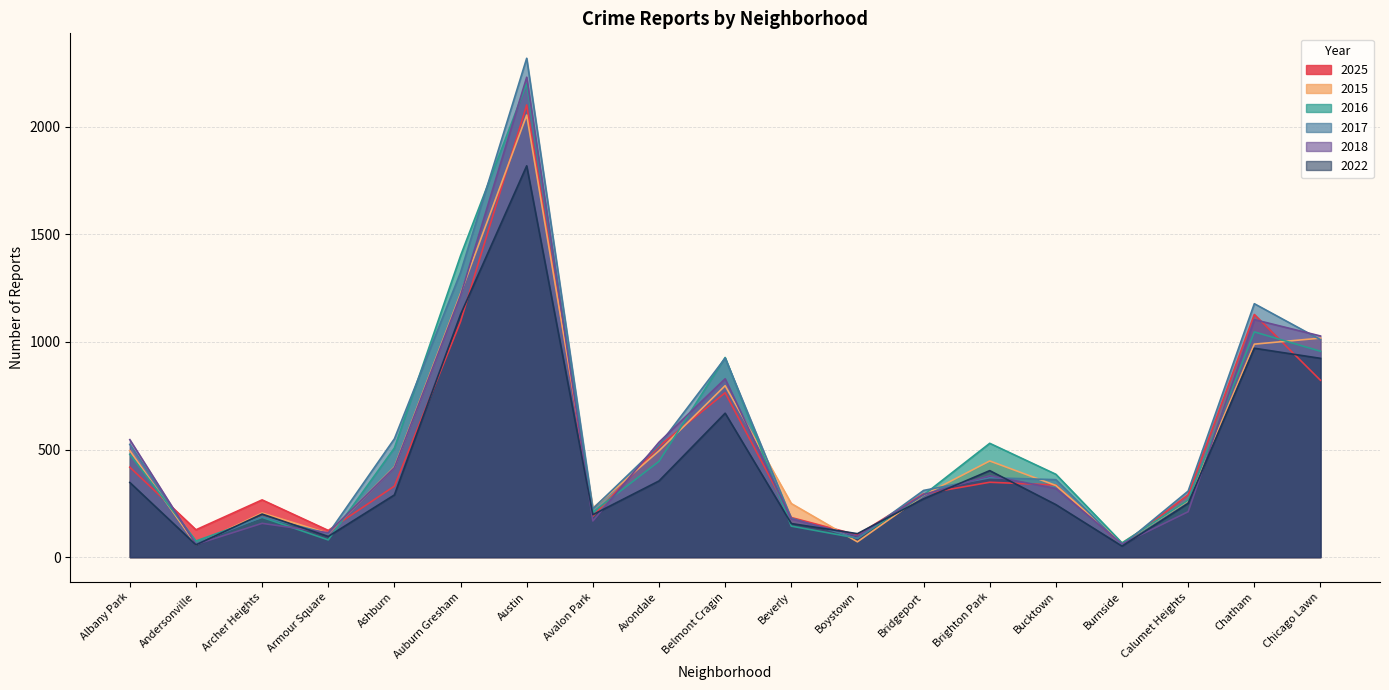

At Bridgeport, list the series in order from largest to smallest.

2017, 2025, 2018, 2016, 2015, 2022